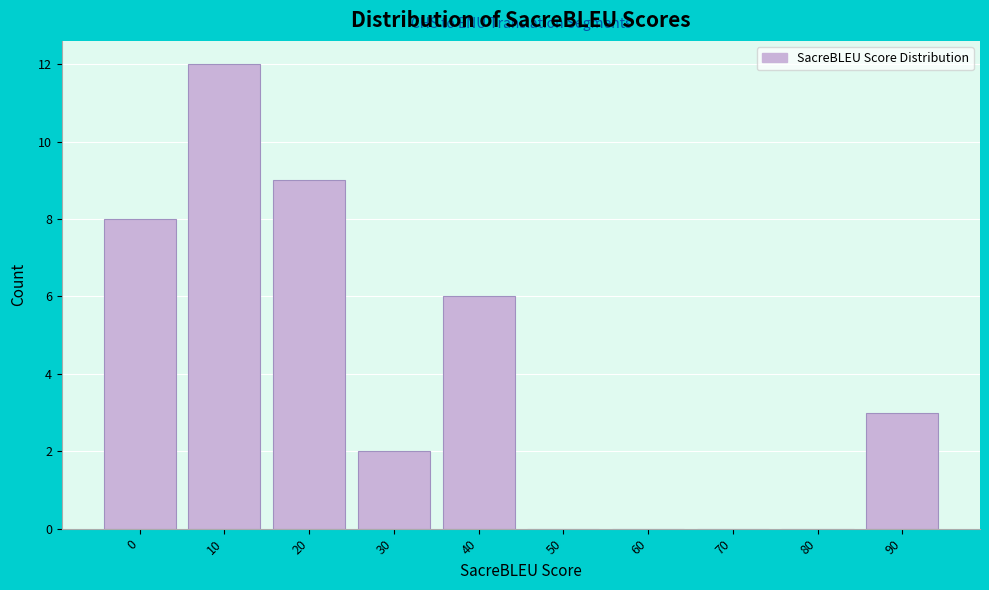

Reading left to right, what are all the values shown in this chart?

0=8	10=12	20=9	30=2	40=6	50=0	60=0	70=0	80=0	90=3